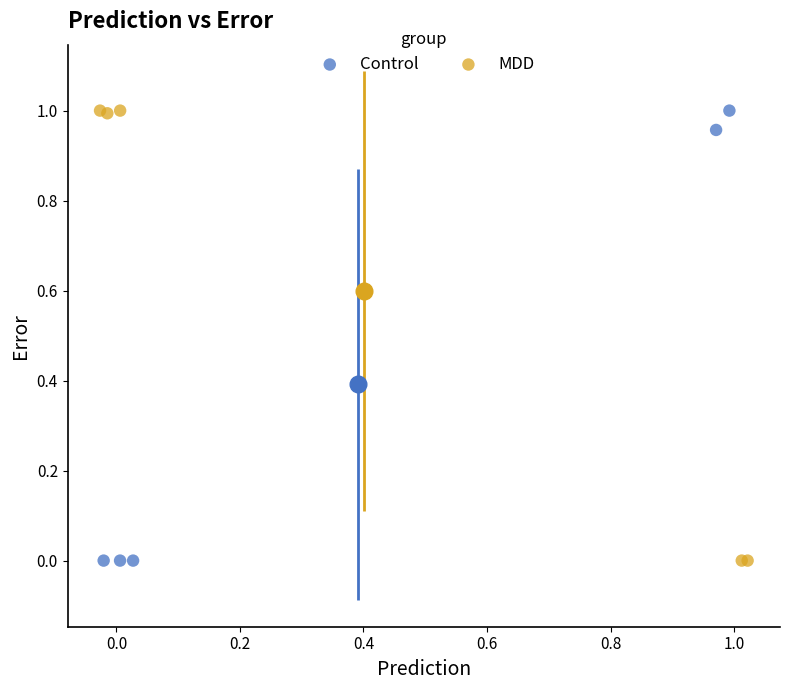

What are all the series names shown in the legend?

Control, MDD